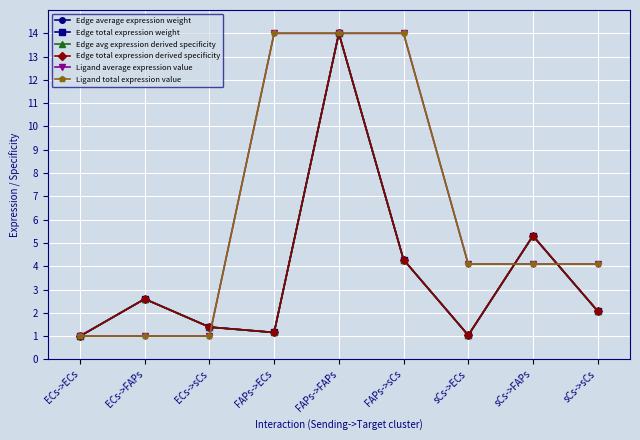

What is the sum of all Edge total expression derived specificity values?

32.8